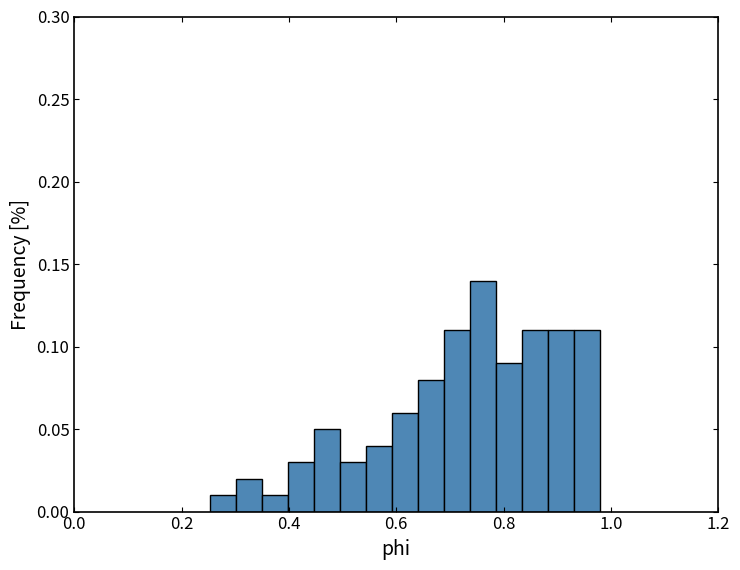

Around what value on the x-axis is the tallest bar? Give the approximate position of its centre, as read against the axis.

0.76